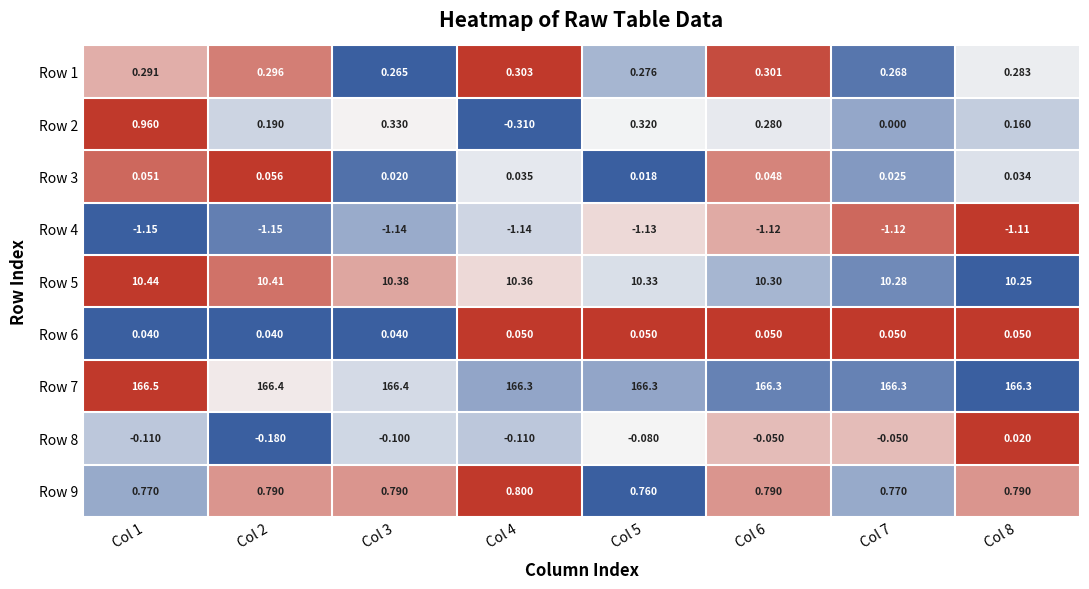

Is the value of Row 8 at Col 6 greater than the value of Row 9 at Col 2?

No